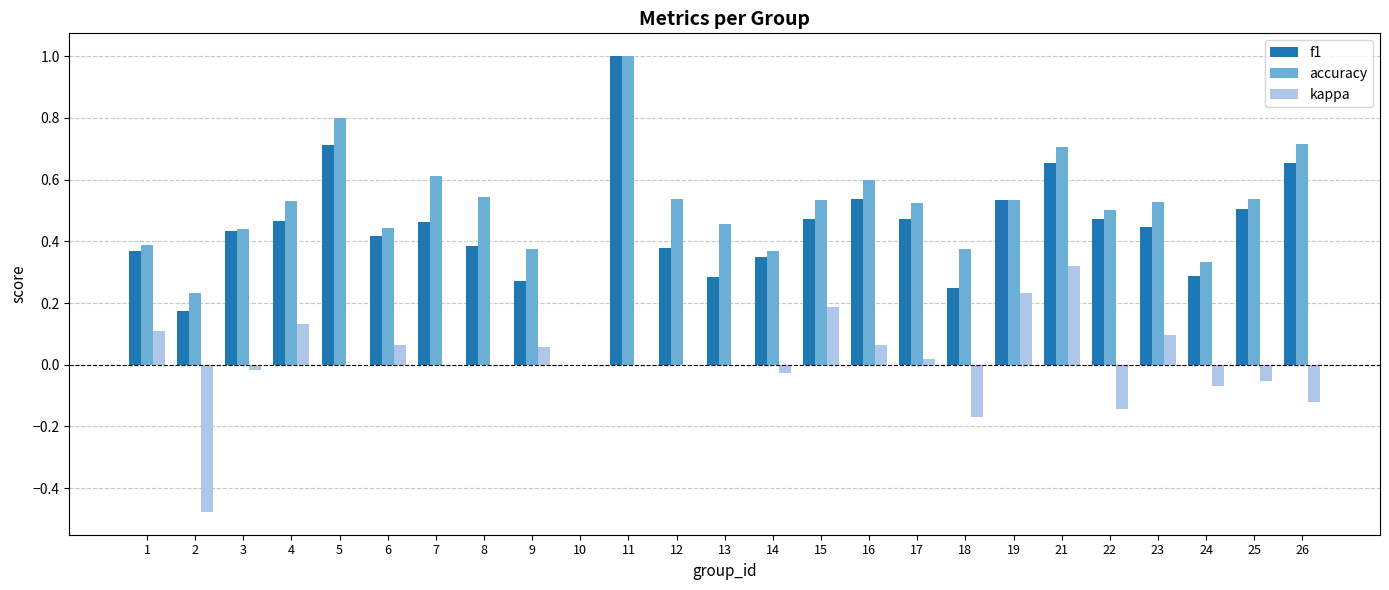

True or false: accuracy has a value of 0.1 at 9.

False